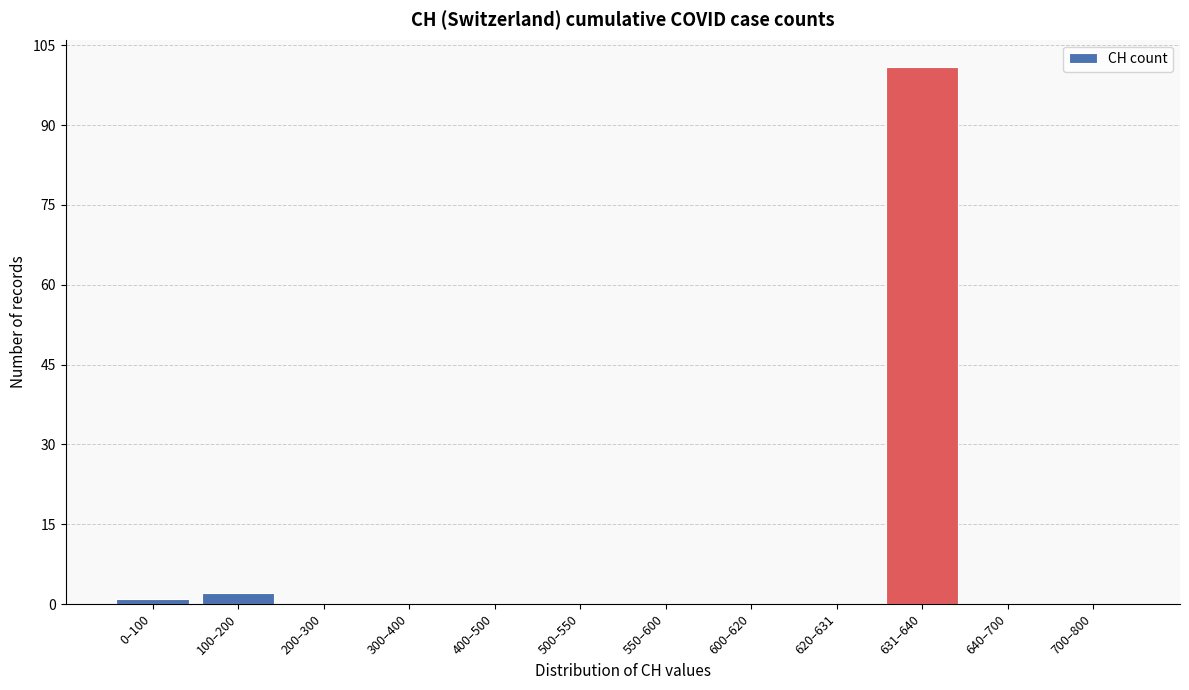

Reading left to right, extract all data points from this chart.

0–100=1	100–200=2	200–300=0	300–400=0	400–500=0	500–550=0	550–600=0	600–620=0	620–631=0	631–640=101	640–700=0	700–800=0